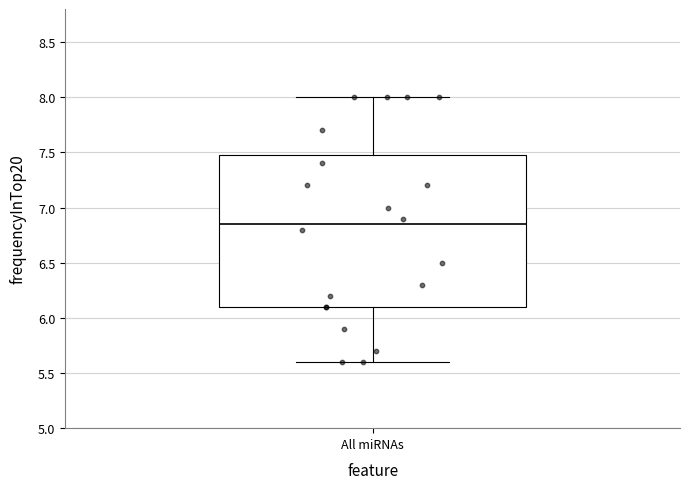

Read this box plot against the y-axis: the position of the median line, the range covered by the box, and the ends of both whiskers. The values are not printed on the chart, so give them approximately, as read against the axis.

median 6.85, box 6.10 to 7.50, whiskers 5.60 to 8.00